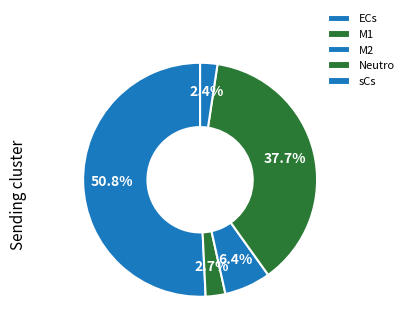

Which slice is the smallest?

sCs